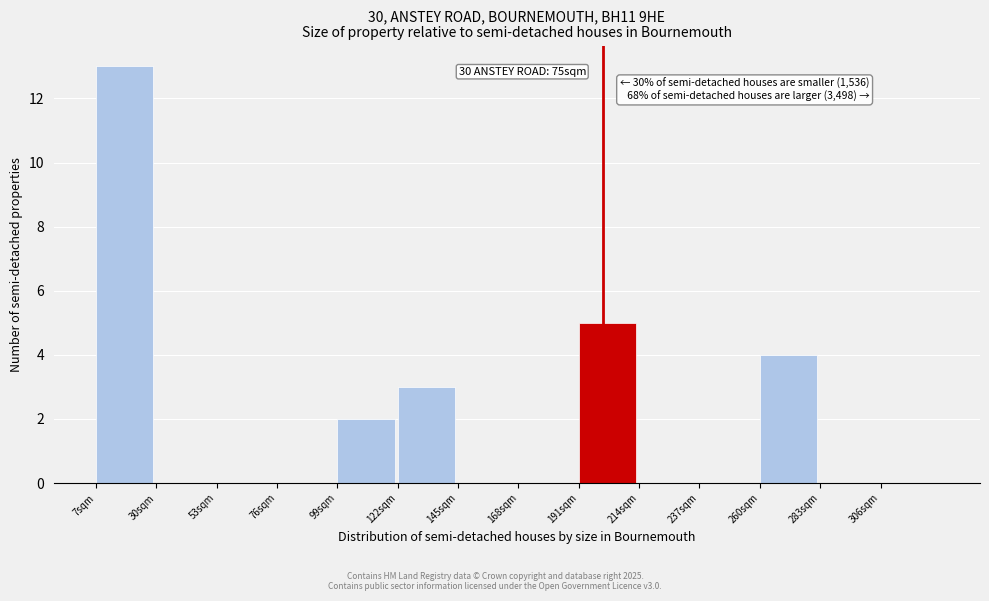

Reading left to right, what are all the values shown in this chart?

7sqm=13	30sqm=0	53sqm=0	76sqm=0	99sqm=2	122sqm=3	145sqm=0	168sqm=0	191sqm=5	214sqm=0	237sqm=0	260sqm=4	283sqm=0	306sqm=0